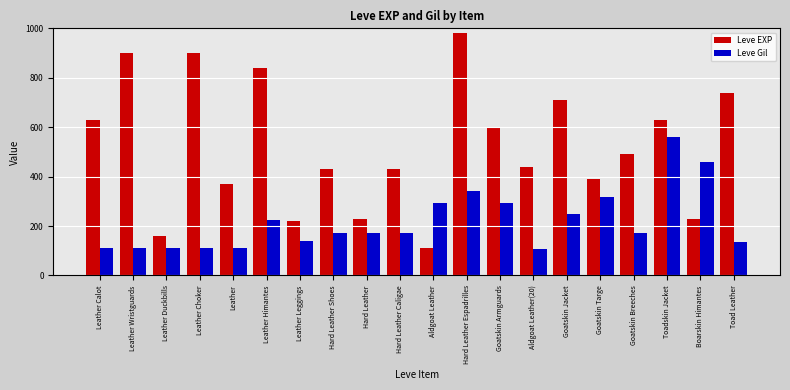

How many groups of bars are there?

20